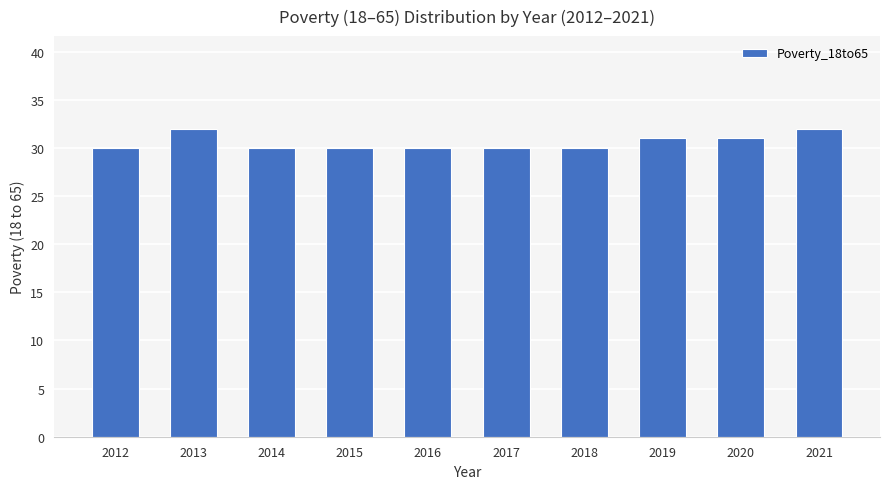

What is the maximum value shown in the chart?

32